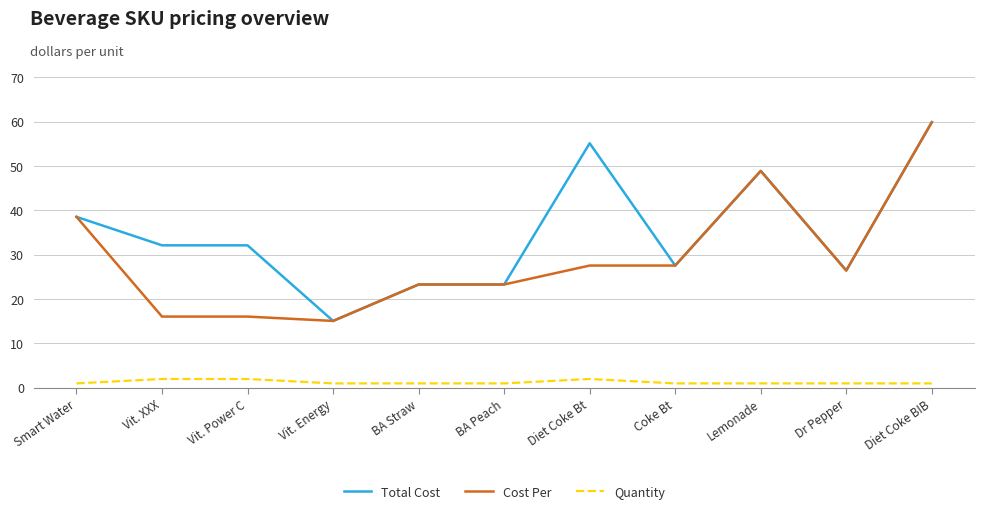

Does the chart have visible grid lines?

Yes